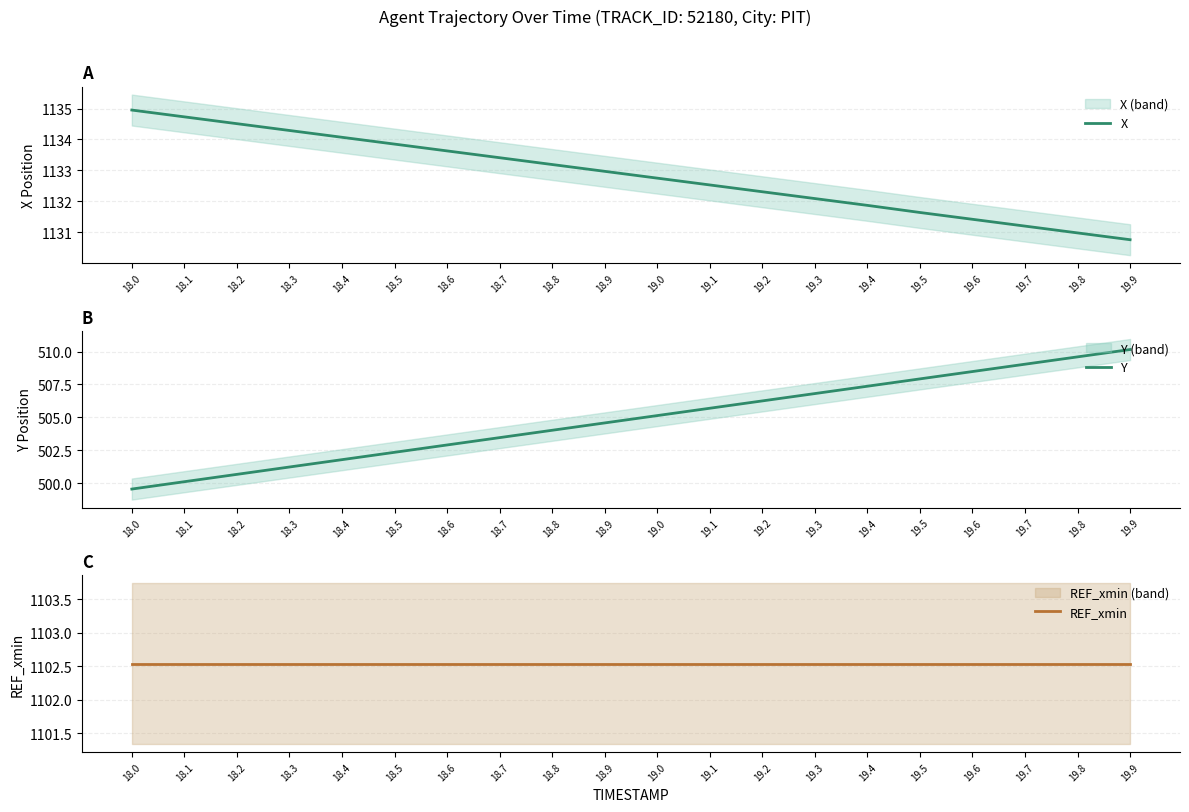

True or false: X and REF_xmin cross at least once.

False